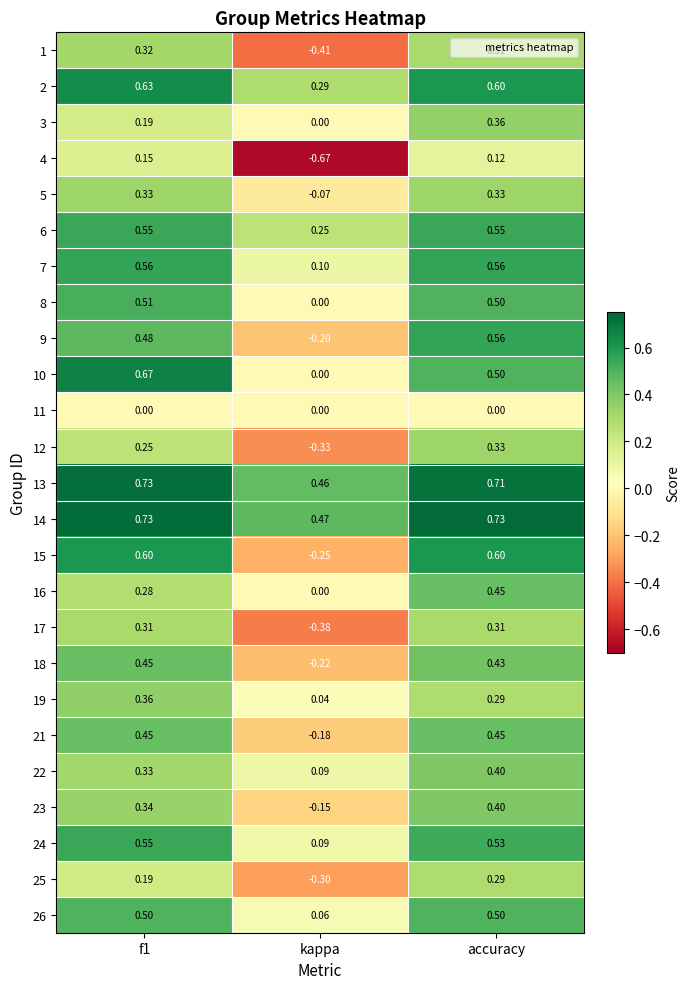

How many categories are shown in the chart?

3